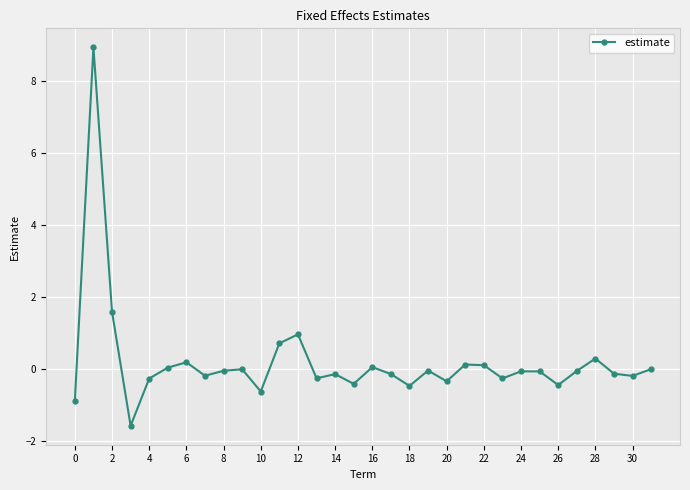

What is the difference between the maximum and minimum values?

10.5